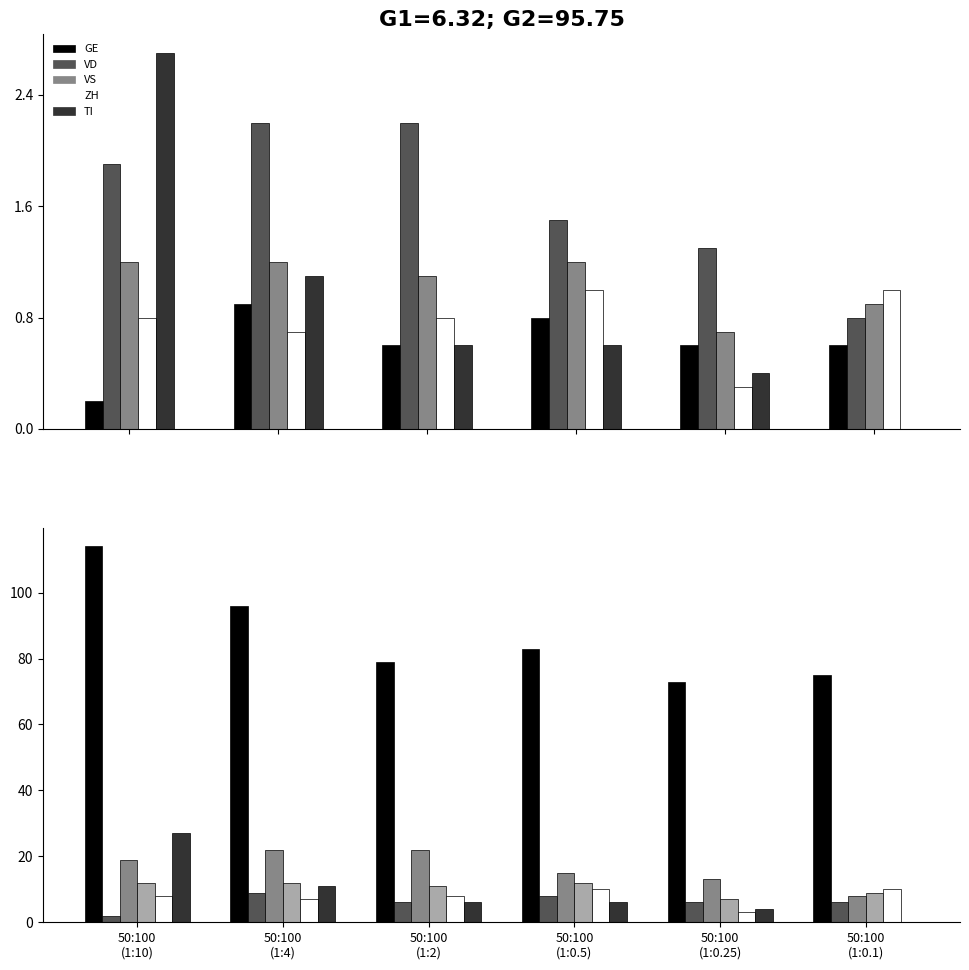

Between 50:100
(1:2) and 50:100
(1:0.25), which series saw the biggest shift?

VD